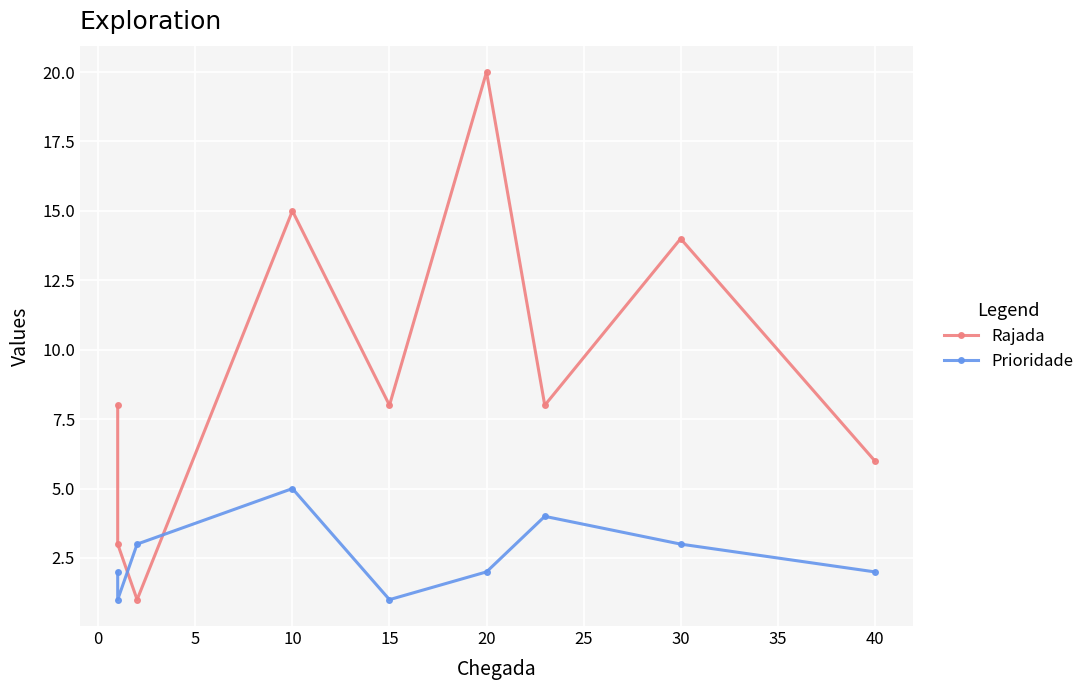

What position from the left is 0?

2